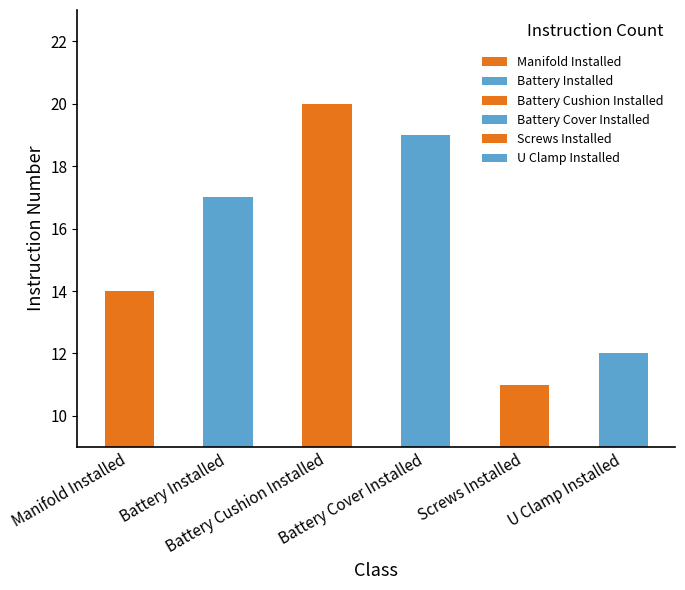

List the labels in order of value, smallest first.

Screws Installed, U Clamp Installed, Manifold Installed, Battery Installed, Battery Cover Installed, Battery Cushion Installed